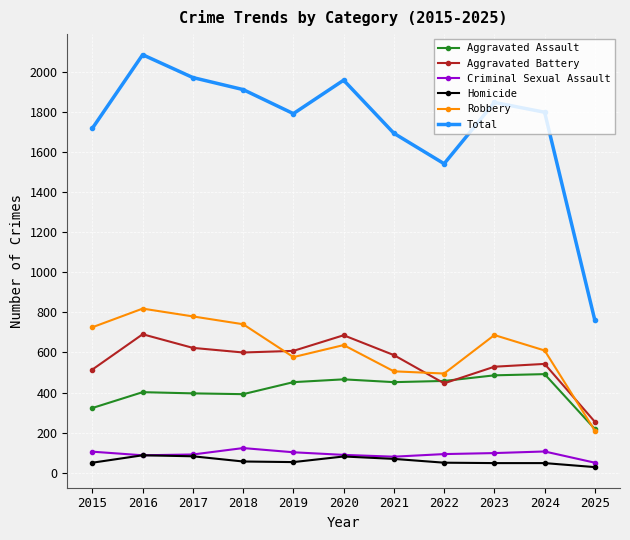

True or false: Total and Homicide intersect in this chart.

False